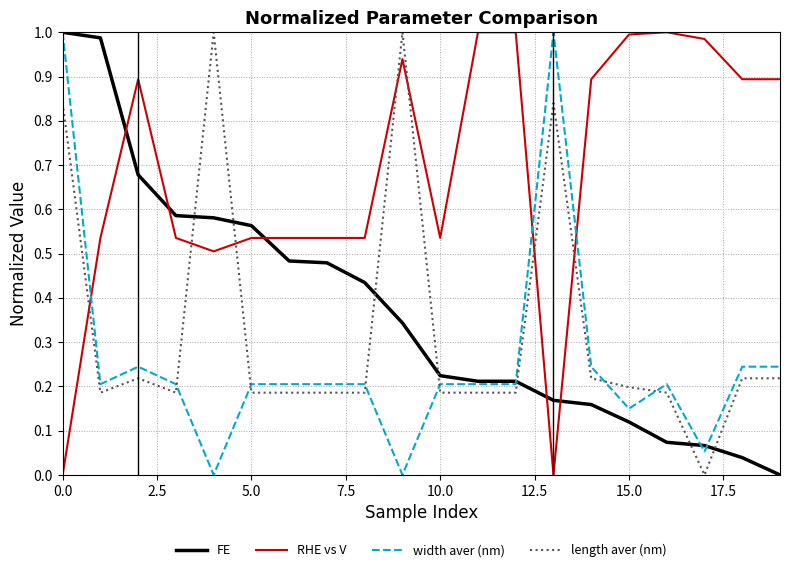

Which series has the largest total across all categories?

RHE vs V